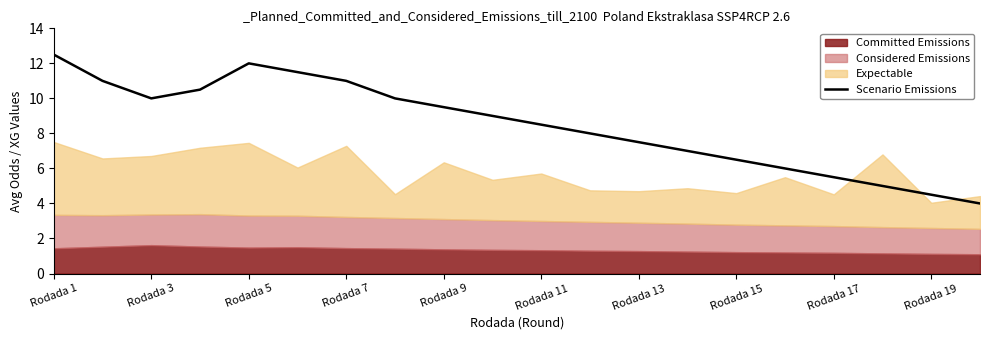

How many points are higher than both their immediate neighbors (excluding endpoints)?

1